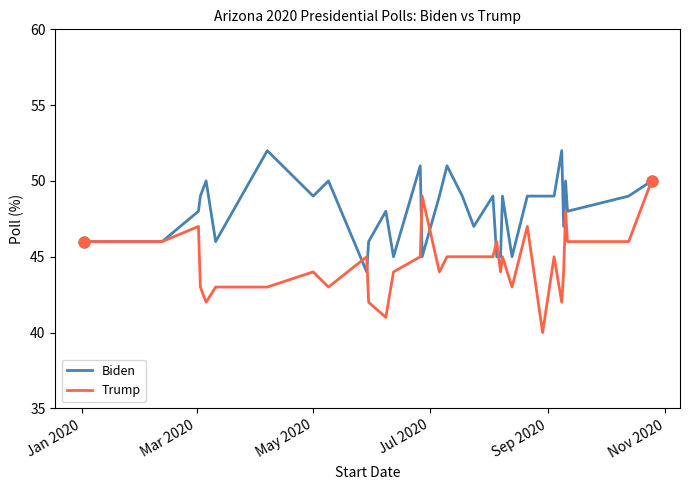

At how many categories does at least one series exceed 43?

34